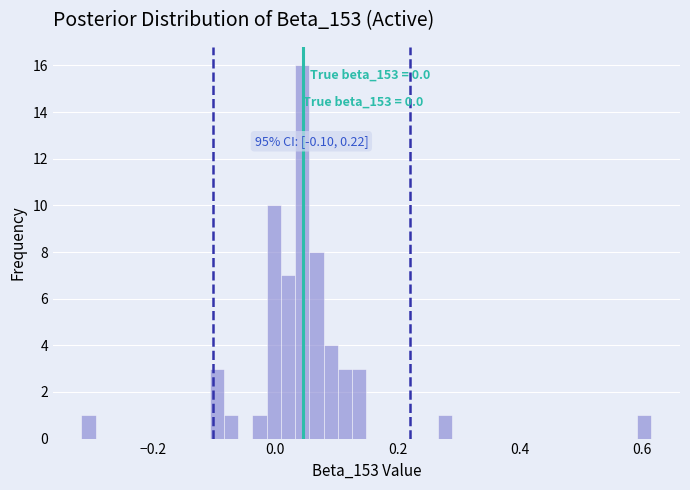

Read against the x-axis, roughly where is the centre of the tallest bar?

0.04